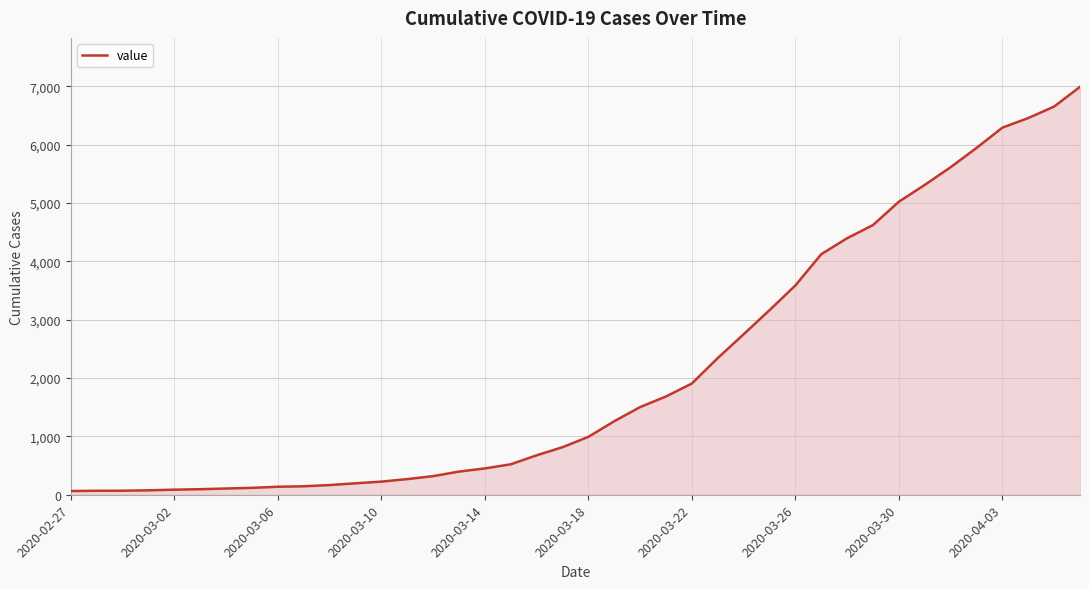

What is the difference between the maximum and minimum values?

6930